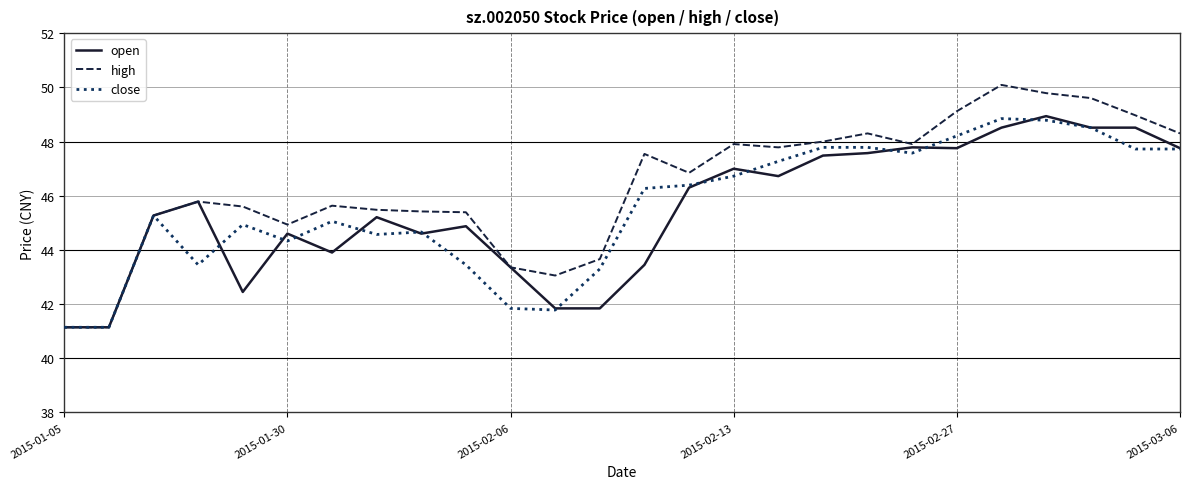

What is the highest value of the open series?

48.9